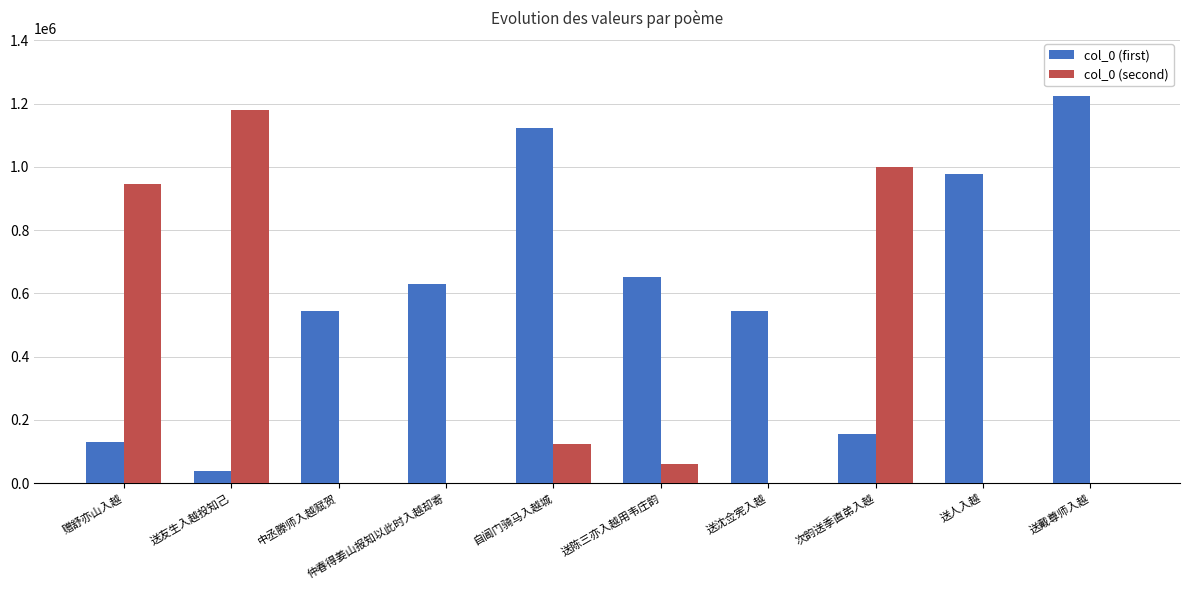

Is the value of col_0 (second) at 送戴尊师入越 greater than the value of col_0 (first) at 送沈佥宪入越?

No